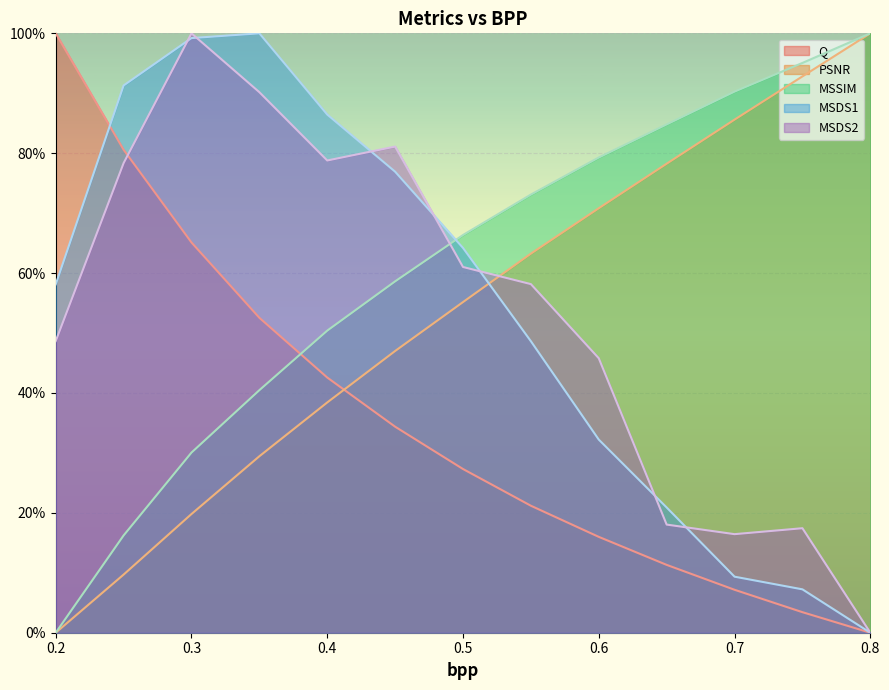

How many values in Q are above zero?

12